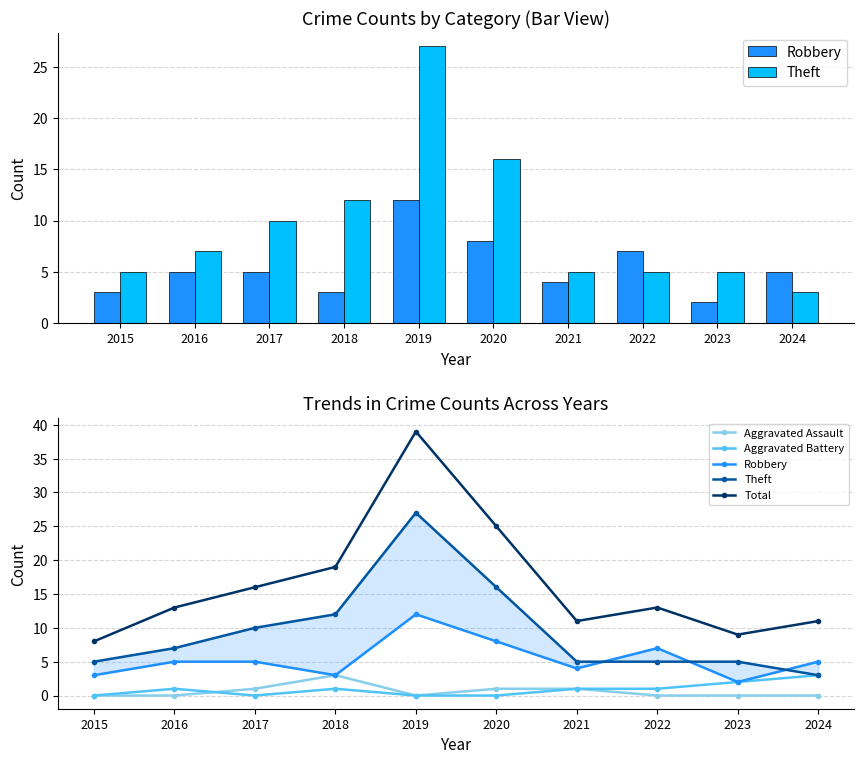

How many data points does each series have?

10